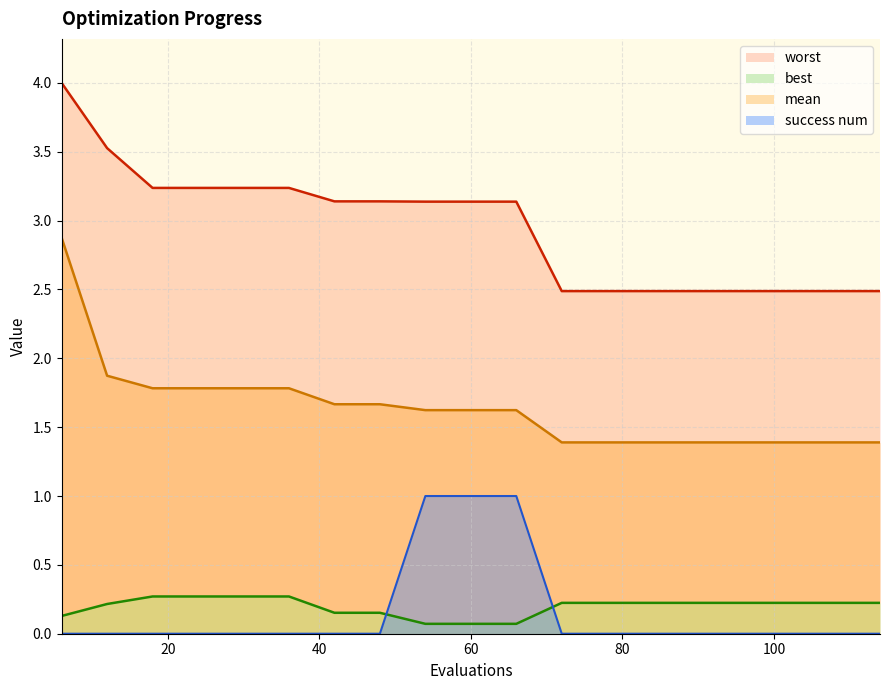

What is the difference between the highest and lowest values at 36?

3.2